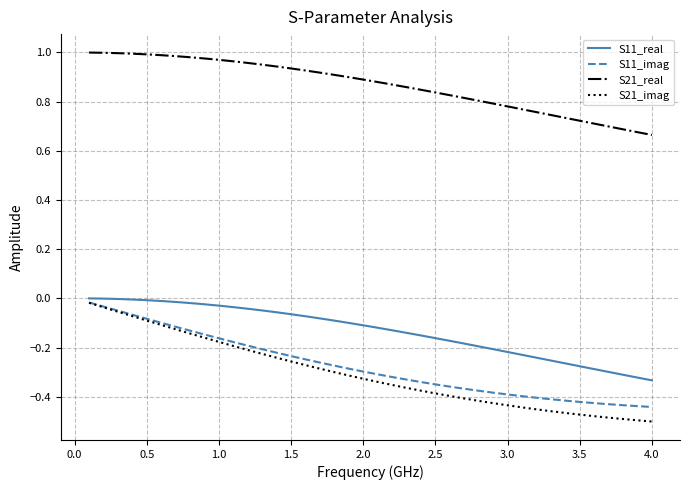

Which series has the largest total across all categories?

S21_real